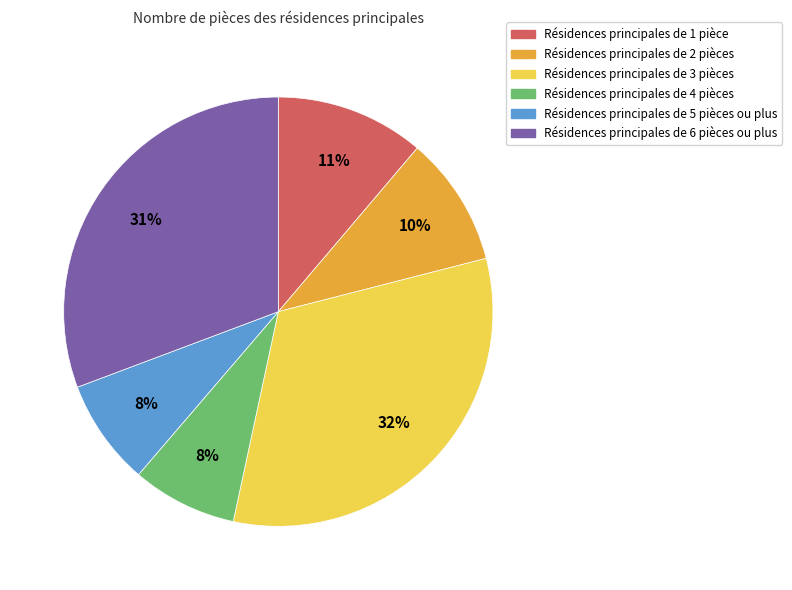

Does any single category account for the majority?

No